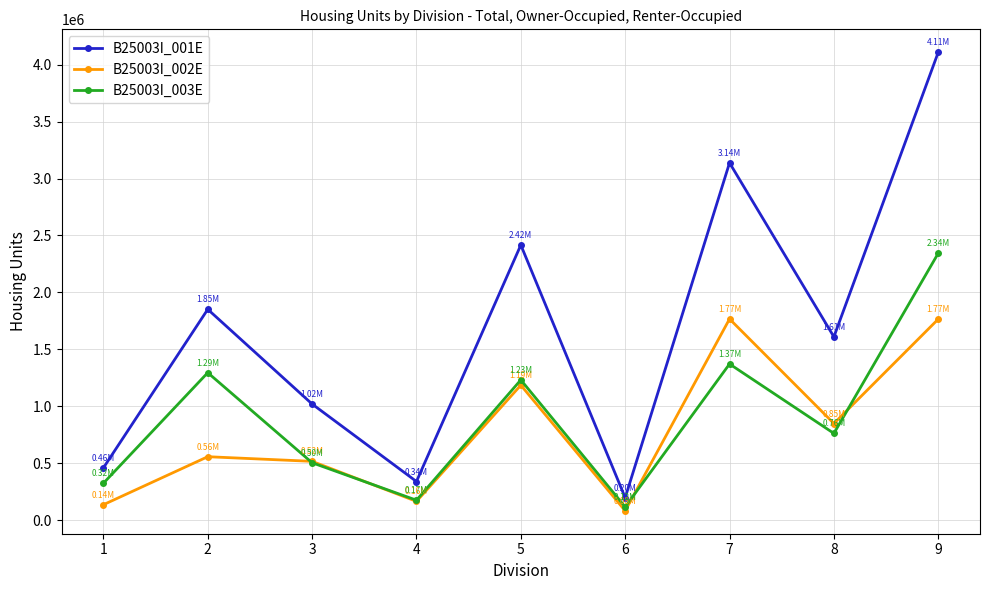

Is it true that B25003I_003E equals 809779 at 2?

False